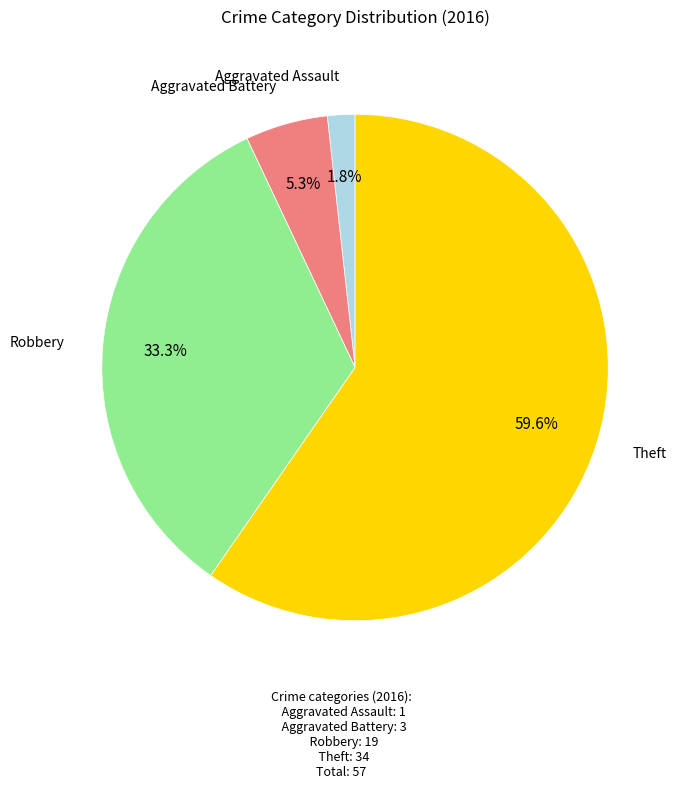

To the nearest percent, what is the difference between the largest and smallest slice percentages?

58%